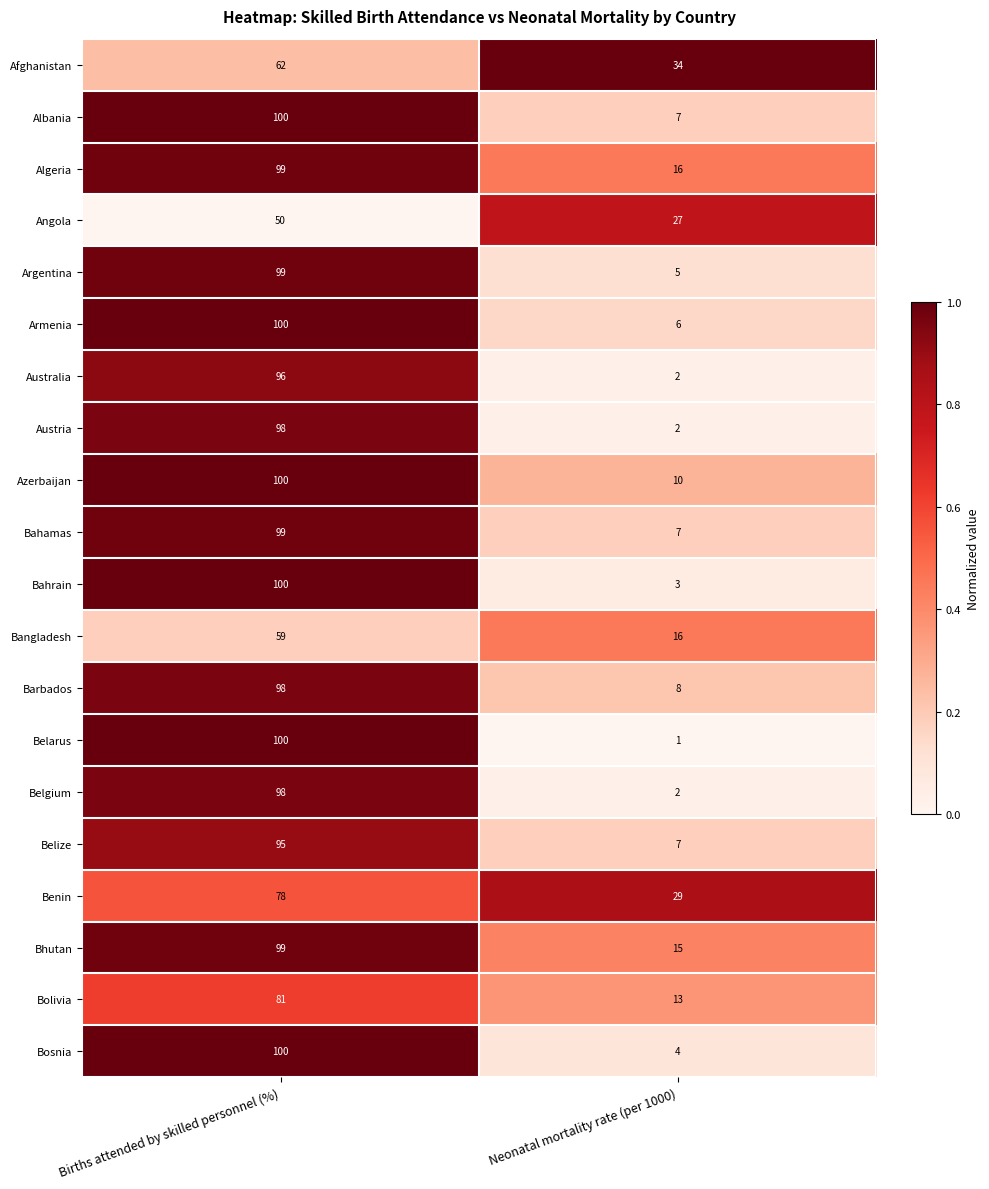

At which category is the sum across all series the highest?

Births attended by skilled personnel (%)